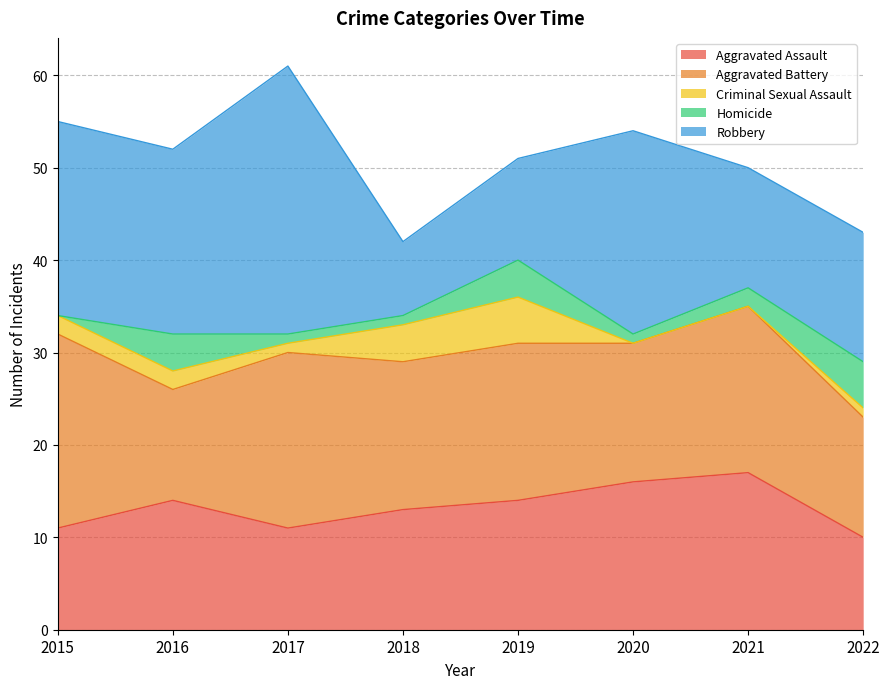

How many distinct data groups are displayed?

5